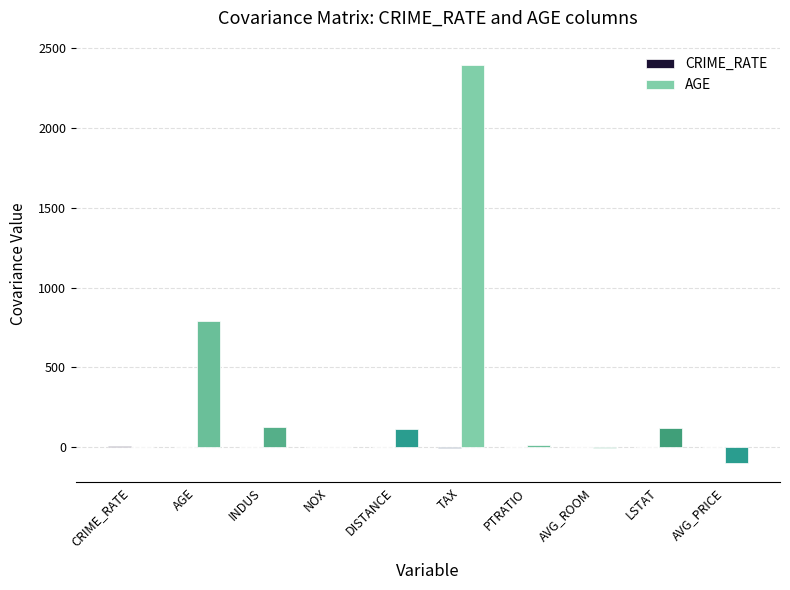

What is the maximum value shown in the chart?

2397.9